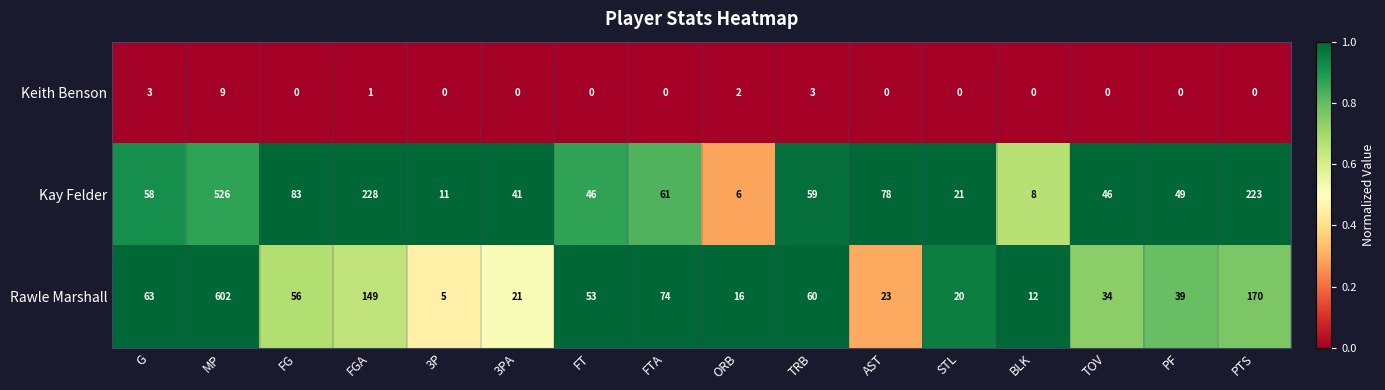

At which category does the chart reach its peak across all series?

MP